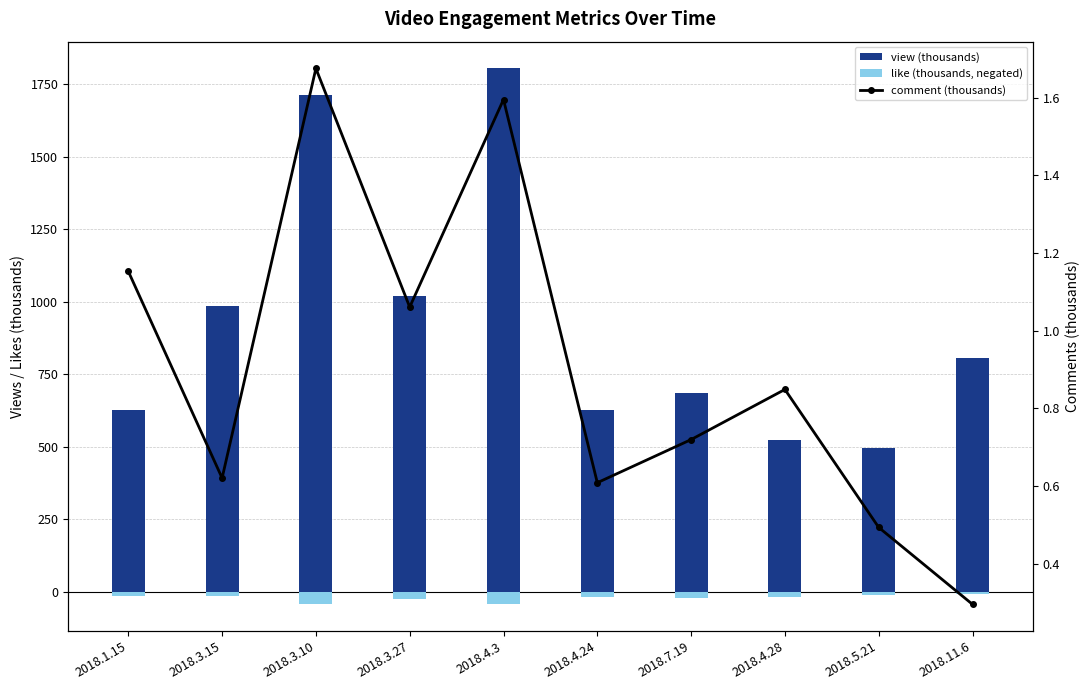

Reading right to left, extract all data points from this chart.

view (thousands): 2018.11.6=806.4	2018.5.21=494.2	2018.4.28=523.8	2018.7.19=685.6	2018.4.24=627.1	2018.4.3=1804.0	2018.3.27=1020.0	2018.3.10=1712.4	2018.3.15=986.4	2018.1.15=628.5
like (thousands, negated): 2018.11.6=-6.4	2018.5.21=-12.0	2018.4.28=-16.0	2018.7.19=-21.0	2018.4.24=-16.0	2018.4.3=-42.0	2018.3.27=-23.0	2018.3.10=-43.0	2018.3.15=-15.0	2018.1.15=-15.0
comment (thousands): 2018.11.6=0.3	2018.5.21=0.5	2018.4.28=0.8	2018.7.19=0.7	2018.4.24=0.6	2018.4.3=1.6	2018.3.27=1.1	2018.3.10=1.7	2018.3.15=0.6	2018.1.15=1.2